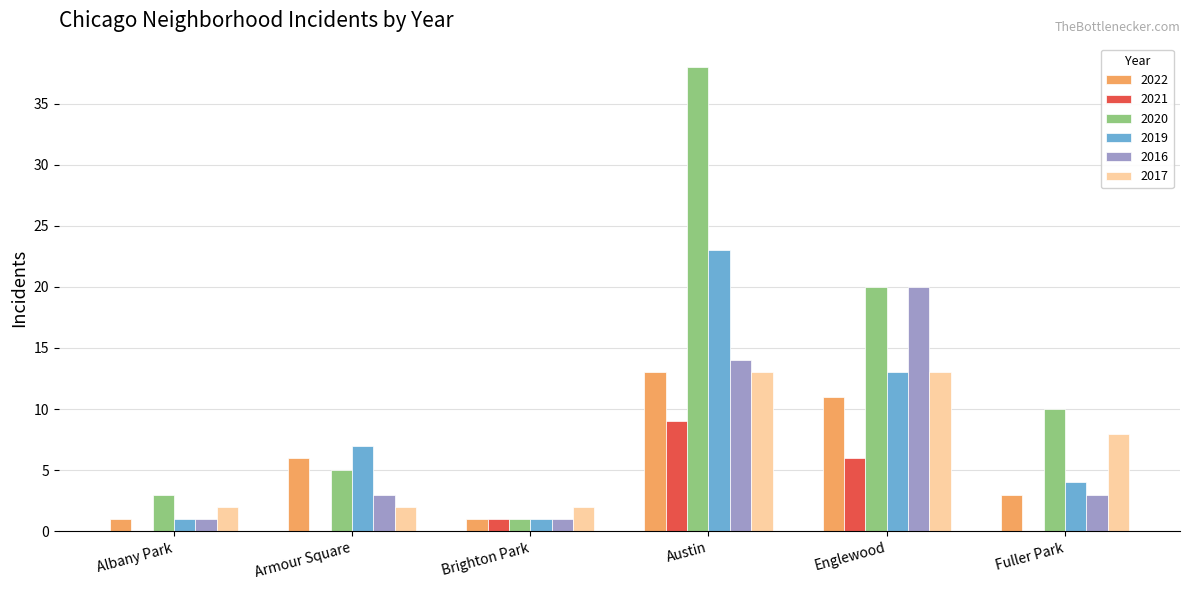

What is the sum of all 2021 values?

16